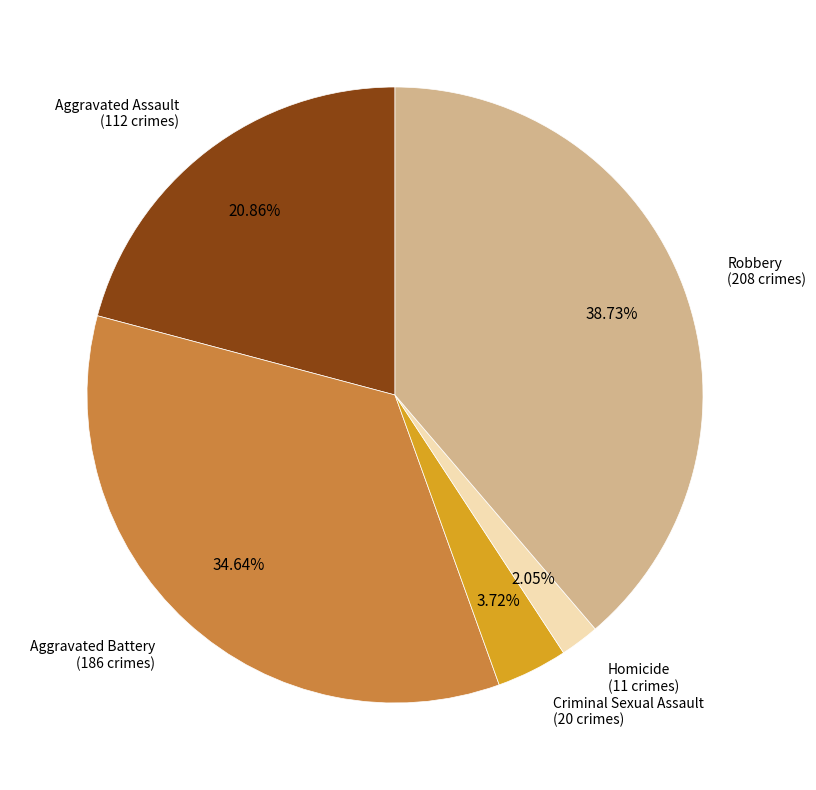

Is there a majority slice in this chart?

No